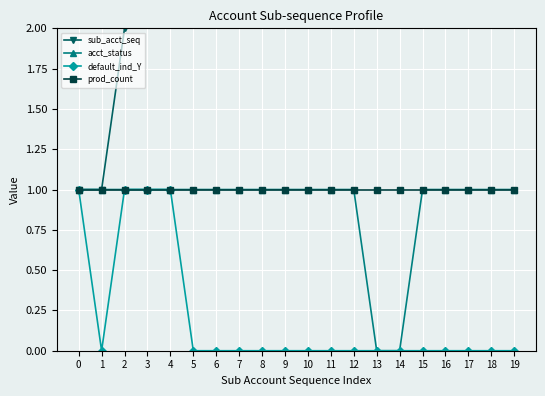

How many lines are shown in the chart?

4